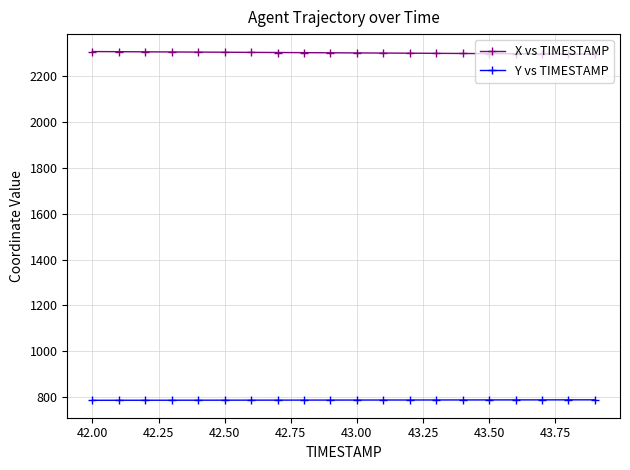

What is the maximum value shown in the chart?

2306.7